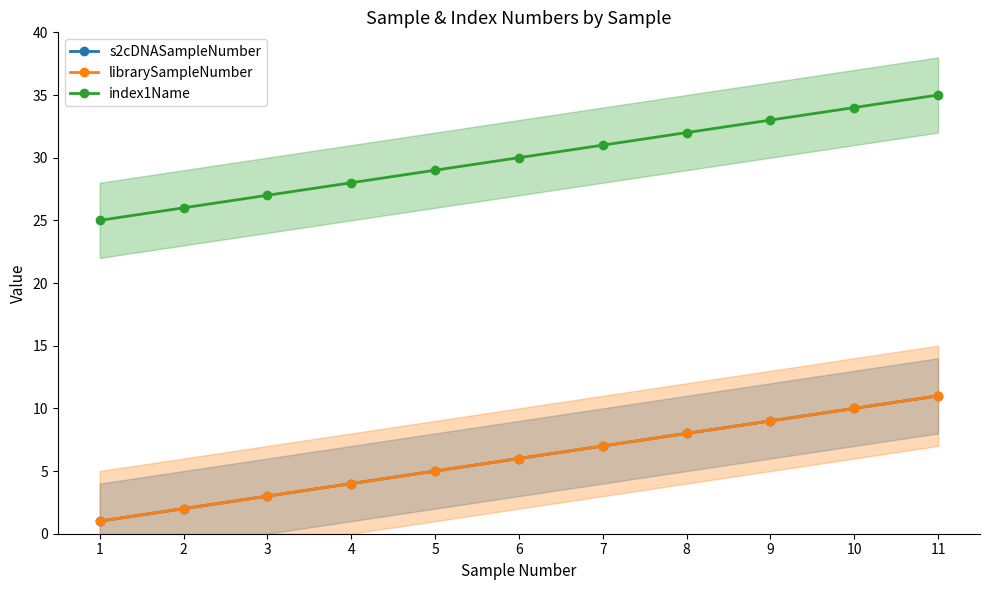

Count the index1Name values in the range 27 to 33.

7